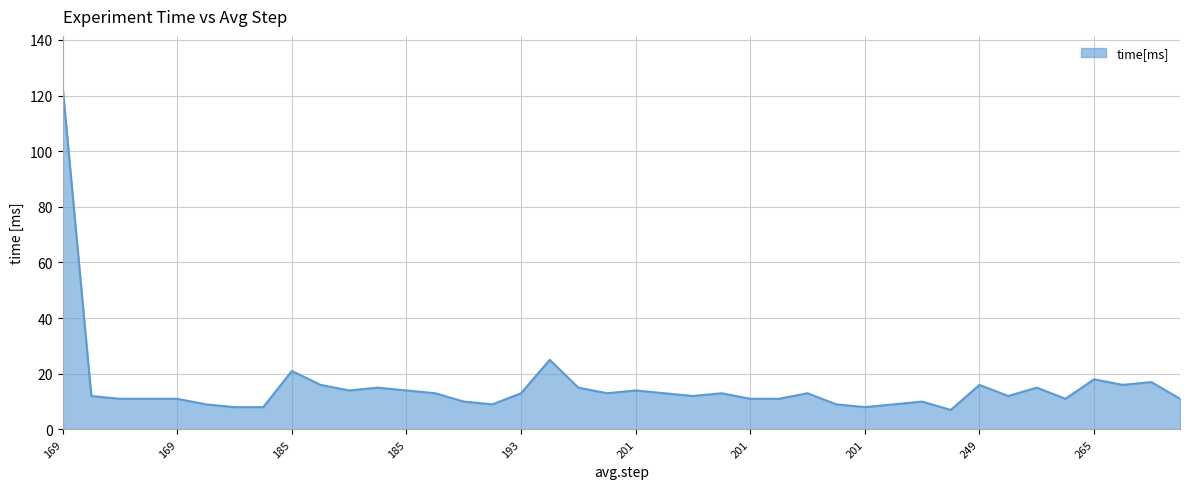

What is the maximum value shown in the chart?

123